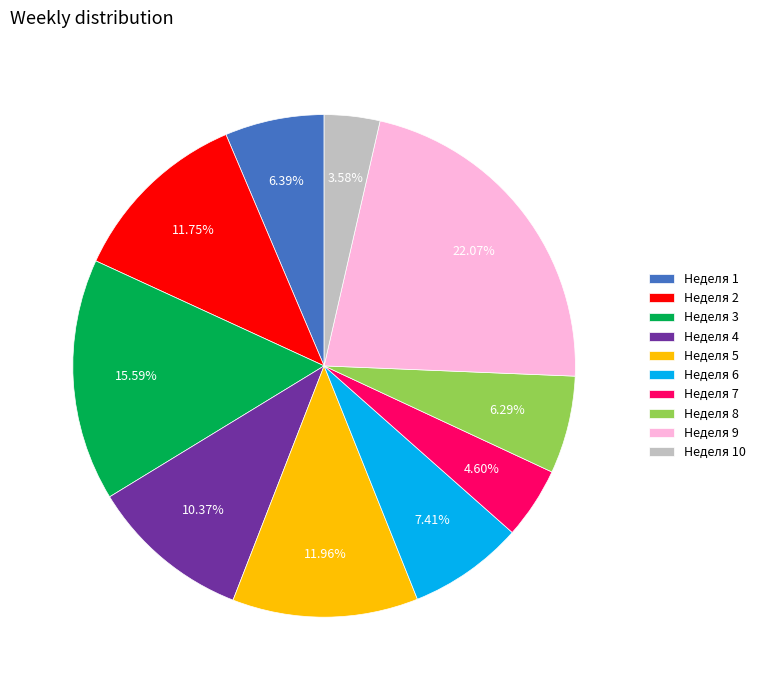

What is the ratio of the value at Неделя 9 to the value at Неделя 8?

3.5